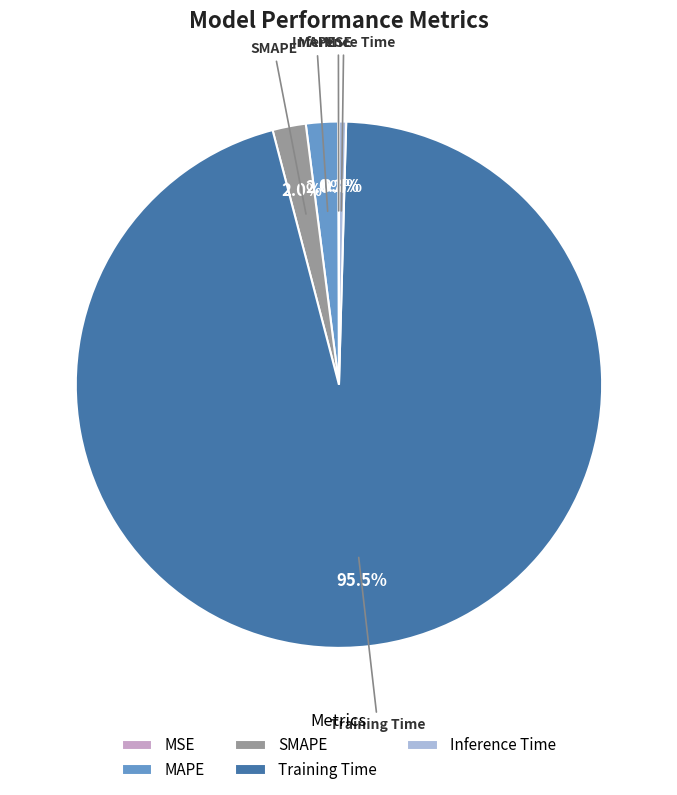

Between Inference Time and MAPE, which is larger?

MAPE